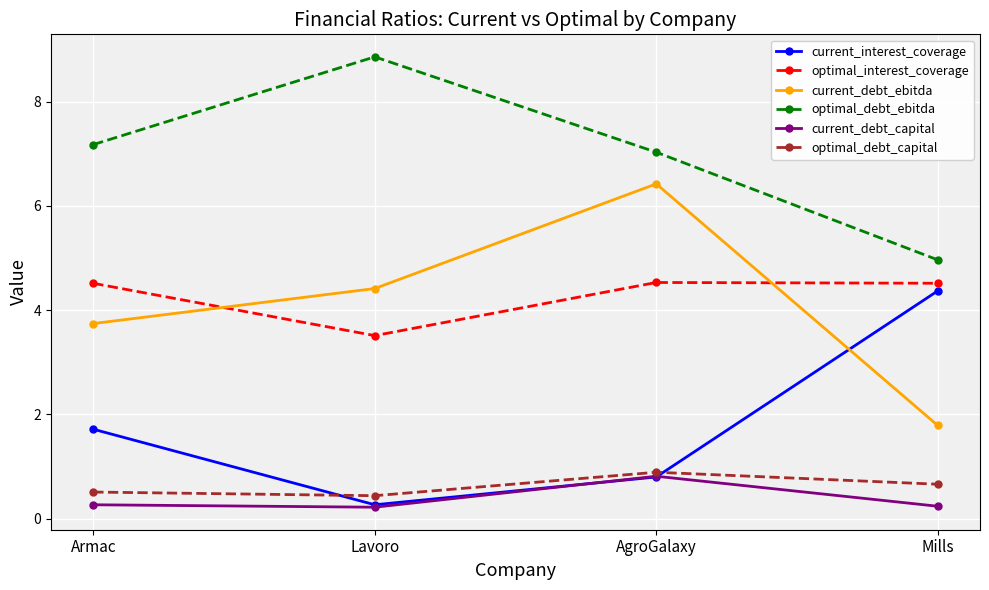

The value of current_debt_capital at Lavoro is 0.2. True or false?

True